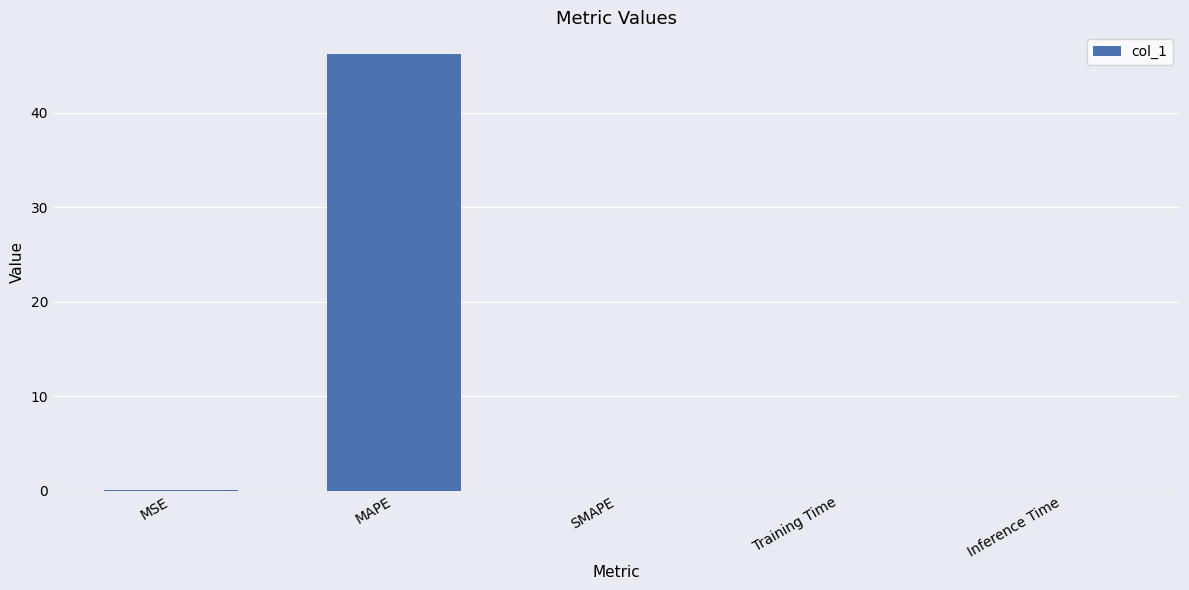

Count the number of categories in the chart.

5